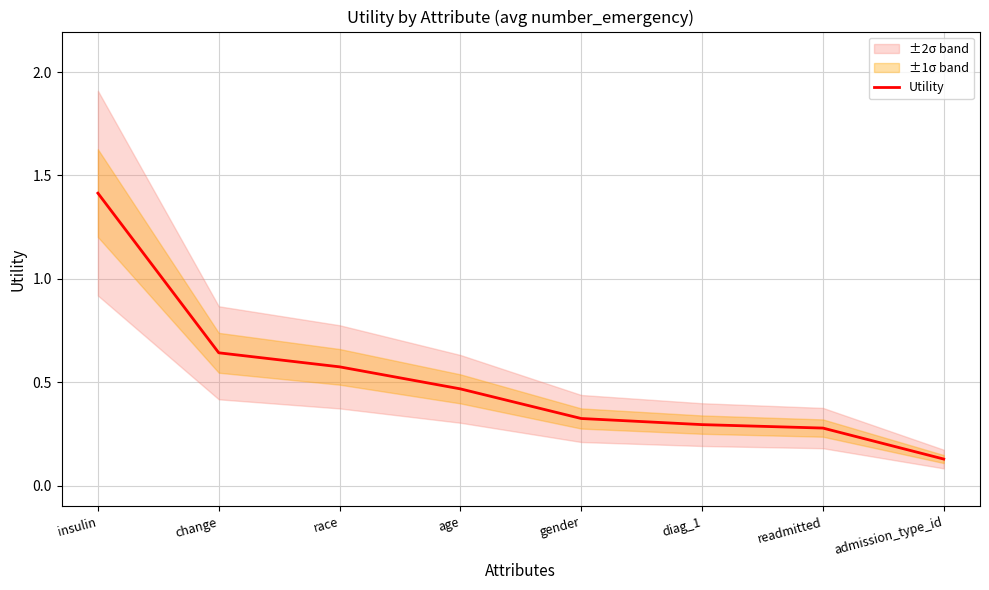

What is the label of the 3rd point from the right?

diag_1